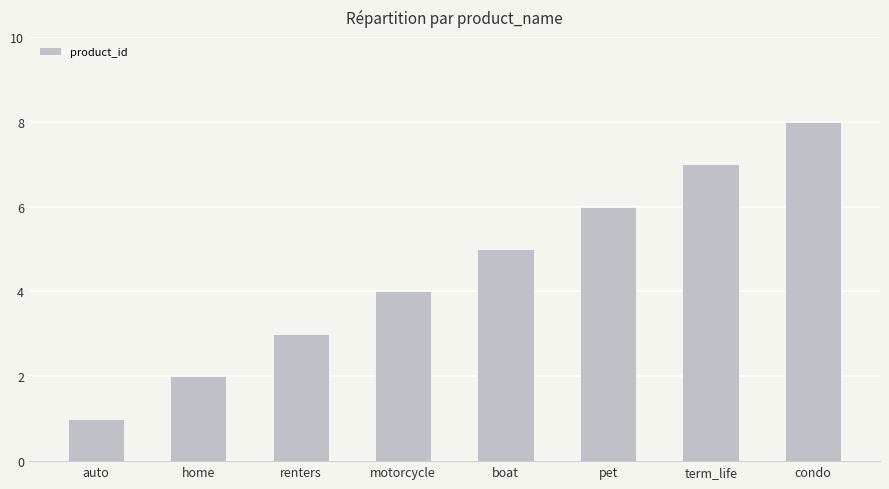

Which category has the highest value across all series?

condo